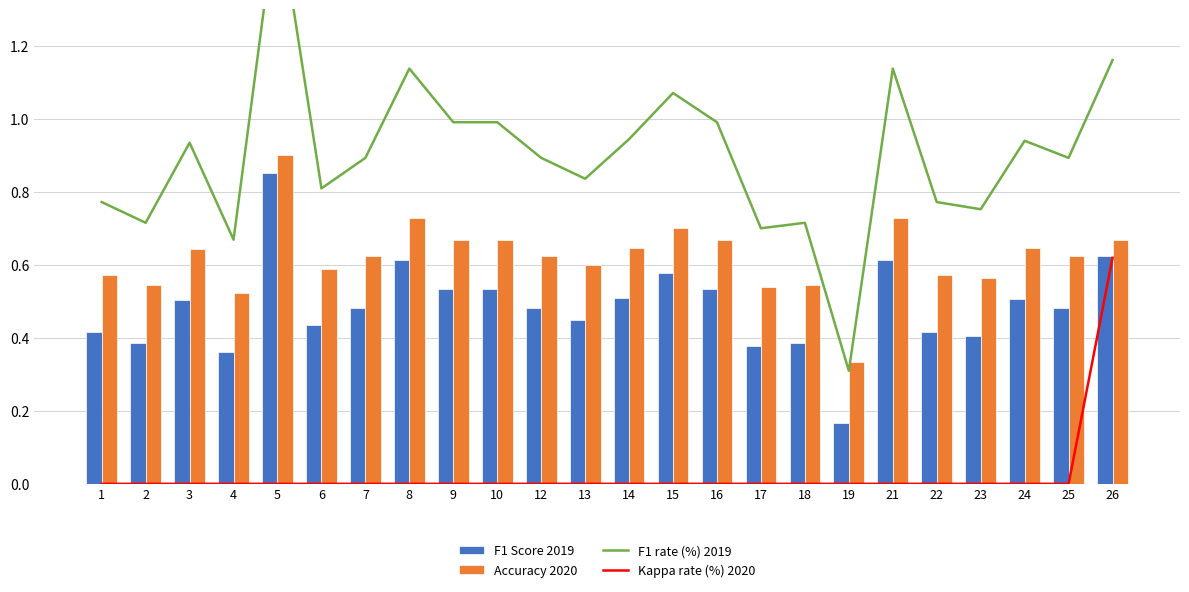

The Kappa rate (%) 2020 series shows 0.0 at 21. True or false?

True